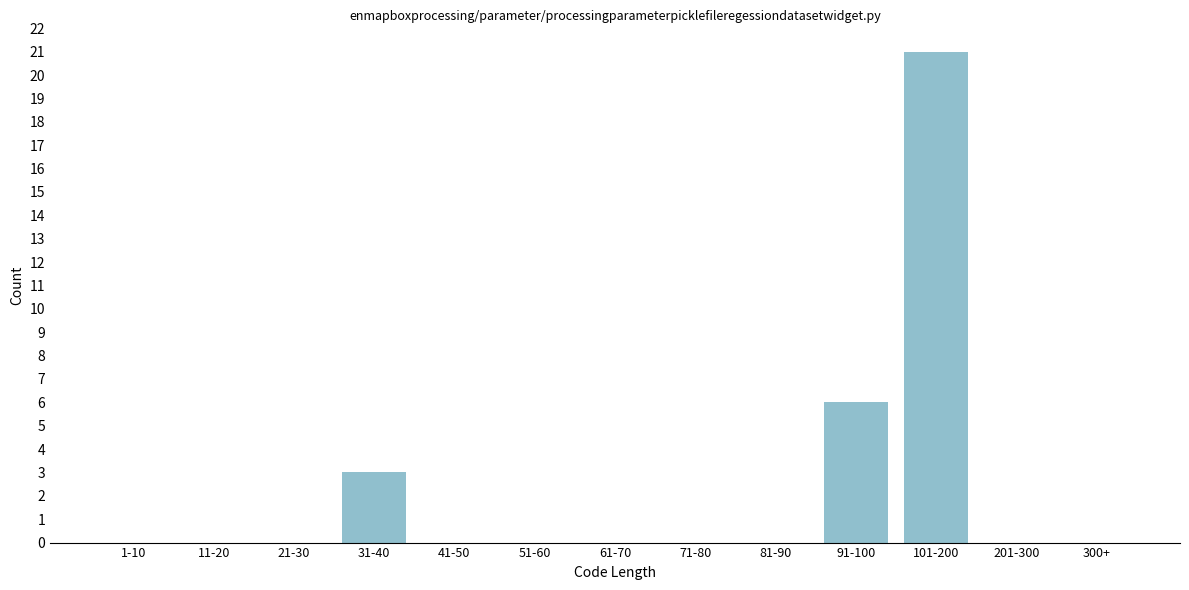

Reading left to right, what are all the values shown in this chart?

1-10=0	11-20=0	21-30=0	31-40=3	41-50=0	51-60=0	61-70=0	71-80=0	81-90=0	91-100=6	101-200=21	201-300=0	300+=0